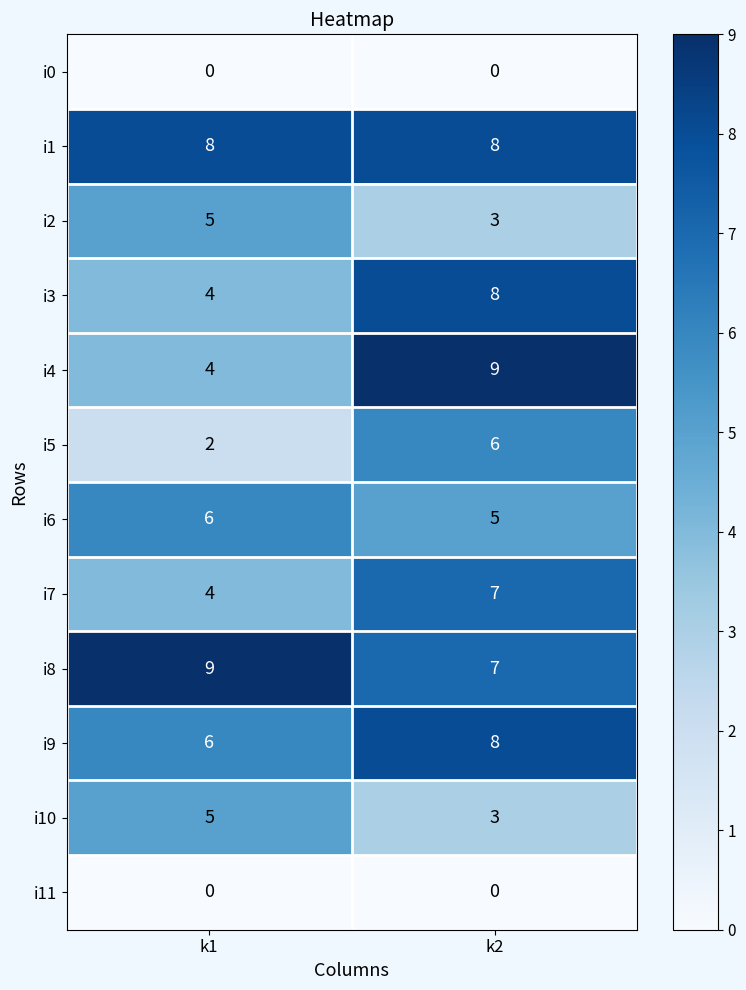

Reading left to right, list all the values displayed in this chart.

i0: k1=0	k2=0
i1: k1=8	k2=8
i2: k1=5	k2=3
i3: k1=4	k2=8
i4: k1=4	k2=9
i5: k1=2	k2=6
i6: k1=6	k2=5
i7: k1=4	k2=7
i8: k1=9	k2=7
i9: k1=6	k2=8
i10: k1=5	k2=3
i11: k1=0	k2=0